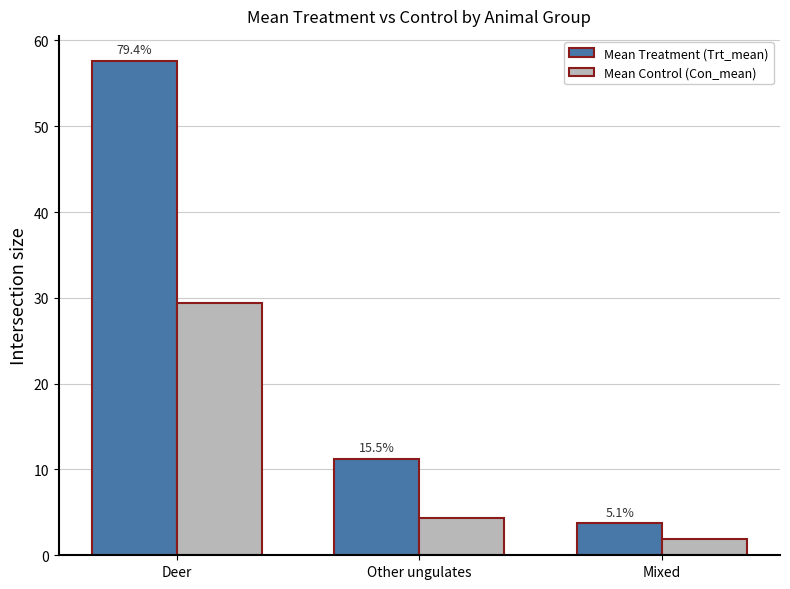

Reading left to right, transcribe all the data shown in this chart.

Mean Treatment (Trt_mean): Deer=57.6	Other ungulates=11.3	Mixed=3.7
Mean Control (Con_mean): Deer=29.4	Other ungulates=4.4	Mixed=1.9